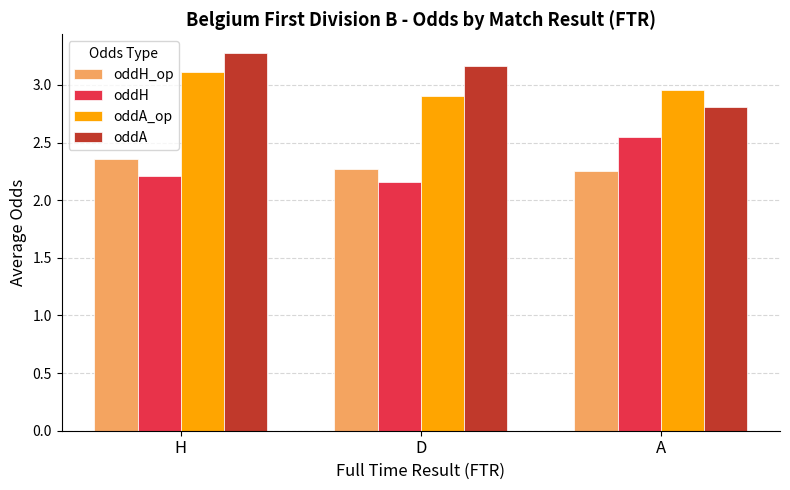

The oddH_op series shows 2.3 at A. True or false?

True